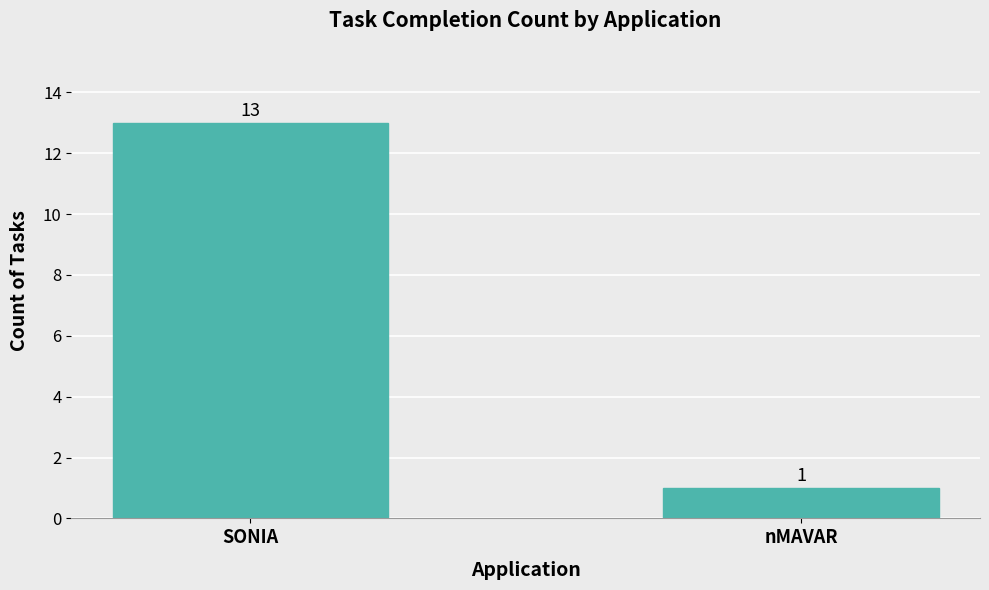

Reading left to right, extract all data points from this chart.

SONIA=13	nMAVAR=1